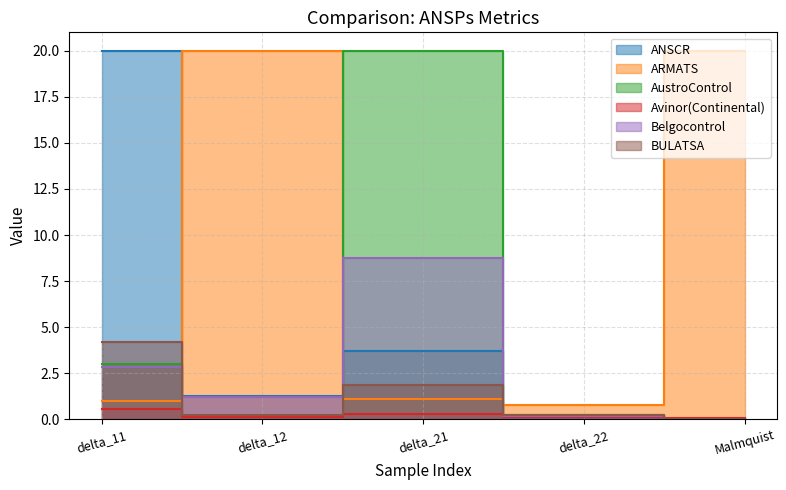

How many data points does each series have?

5